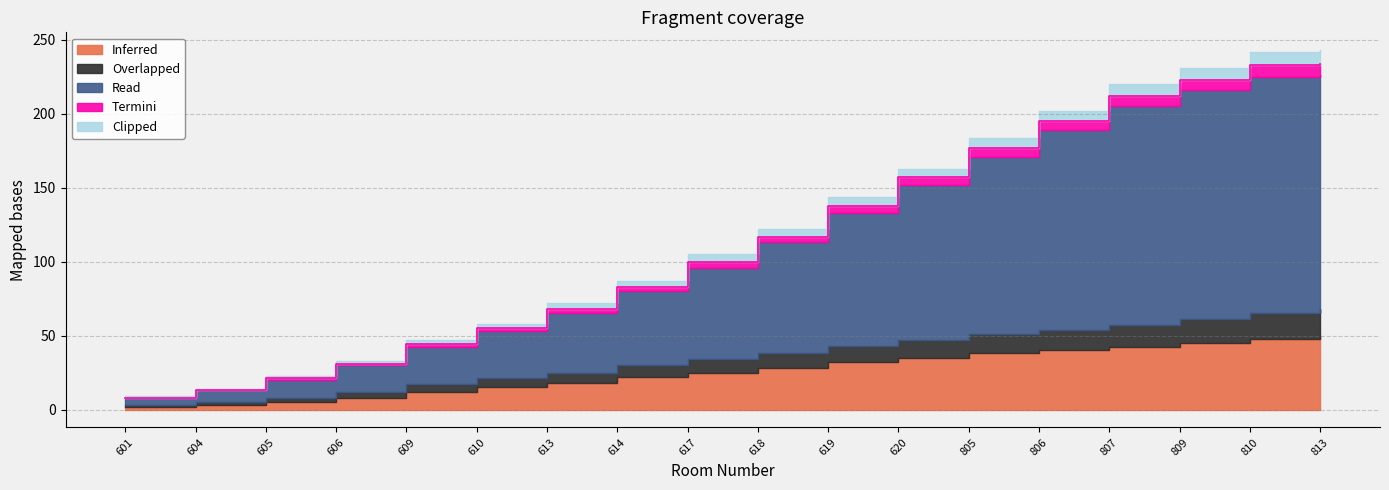

How many interior local peaks does the Read series have?

1